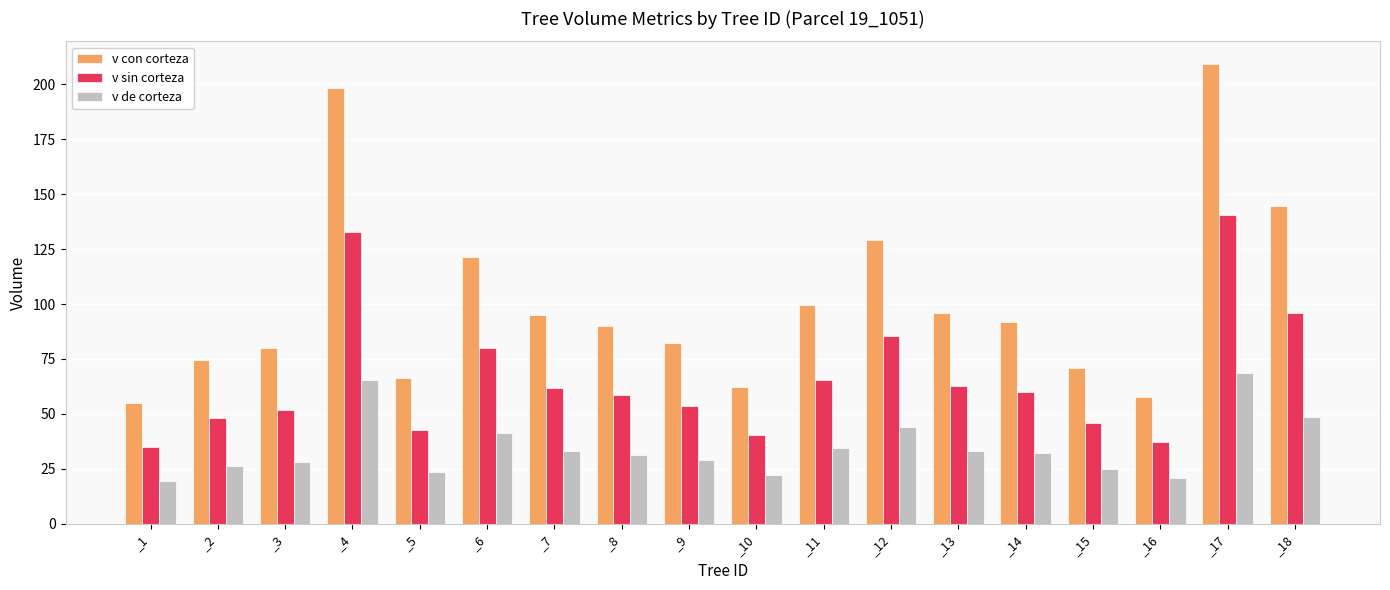

Rank the series by their average value, from lowest to highest.

v de corteza, v sin corteza, v con corteza